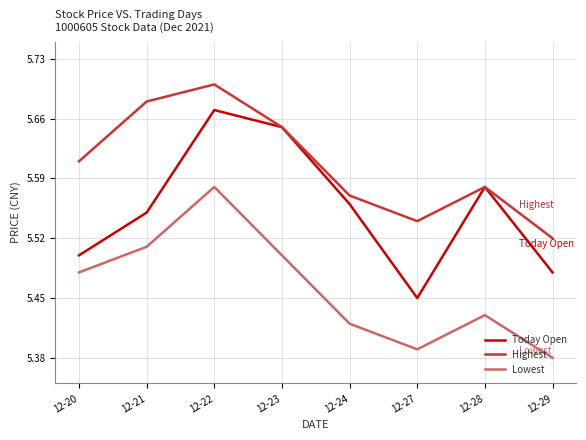

True or false: Lowest and Highest intersect in this chart.

False